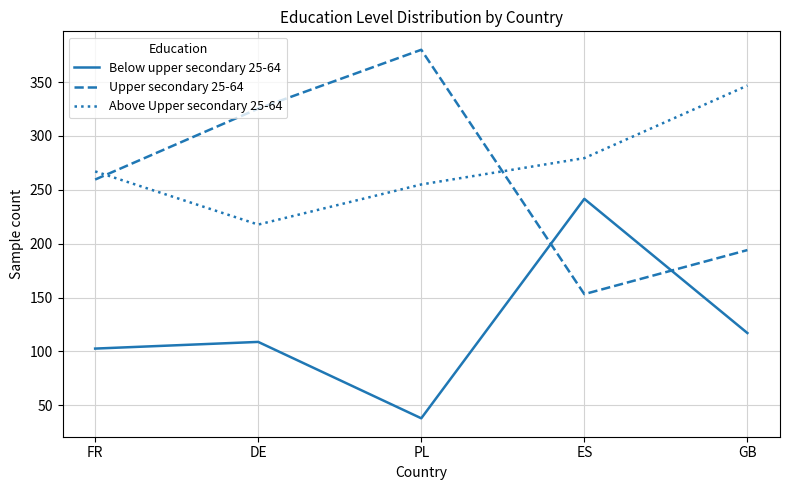

Between DE and PL, which series saw the biggest shift?

Below upper secondary 25-64